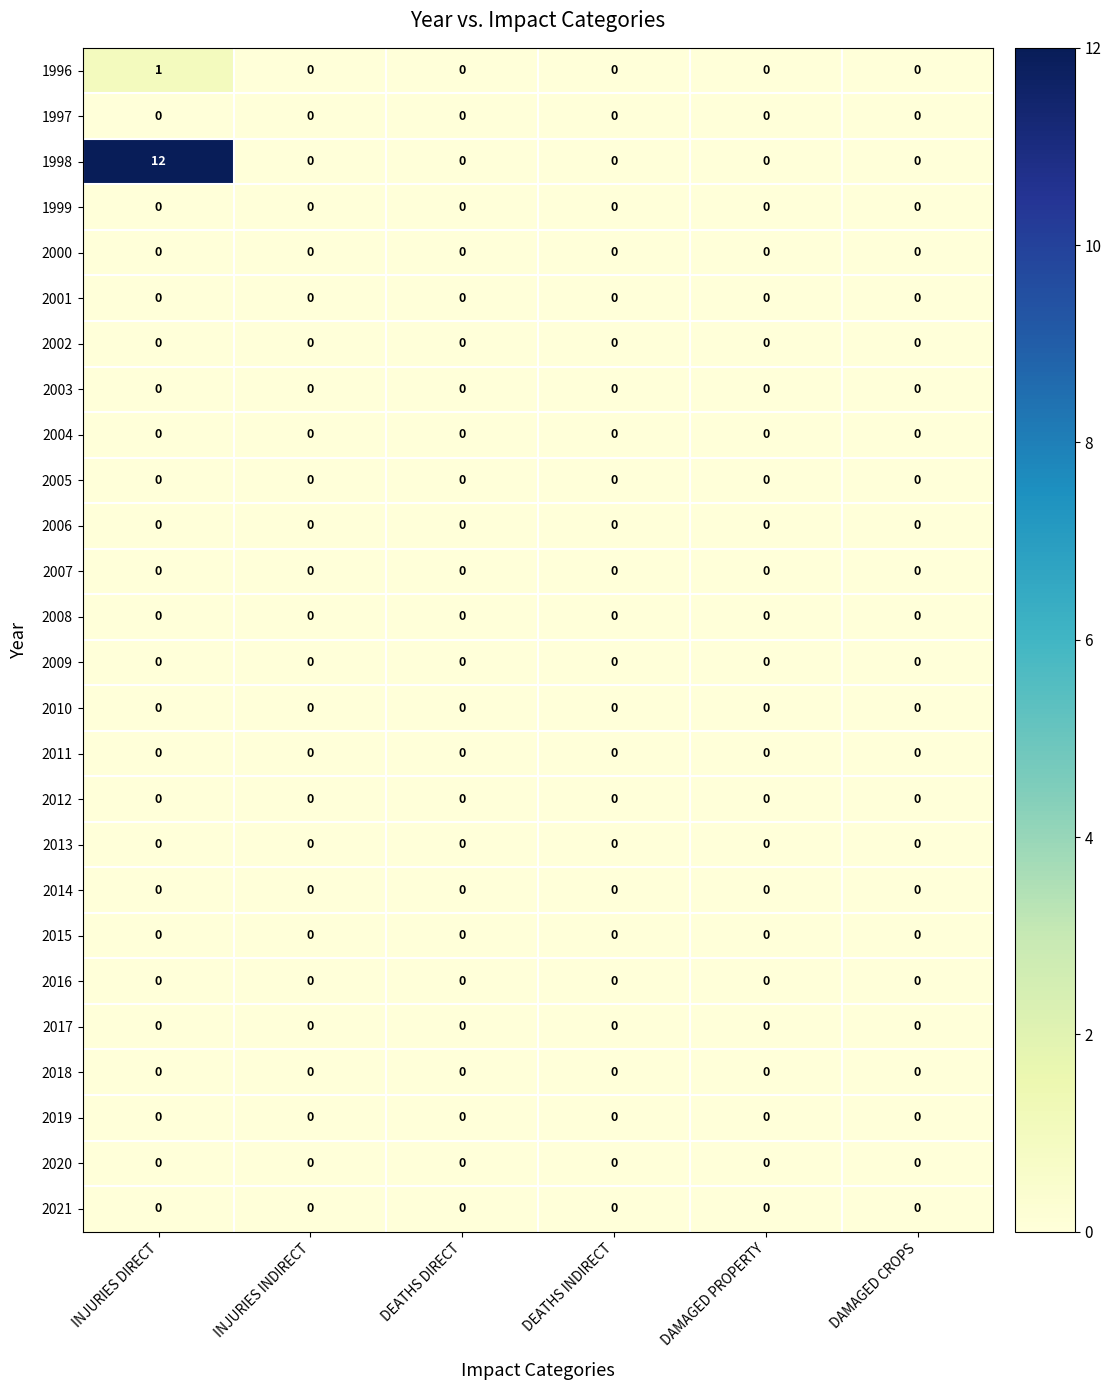

Which label corresponds to the largest value in the chart?

INJURIES DIRECT